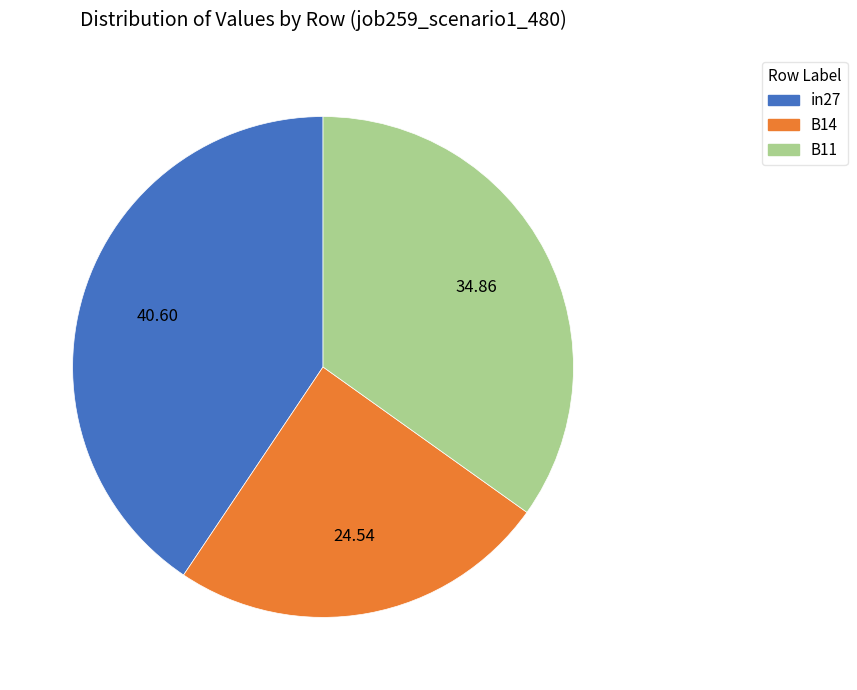

Does B14 represent more than half of the total?

No